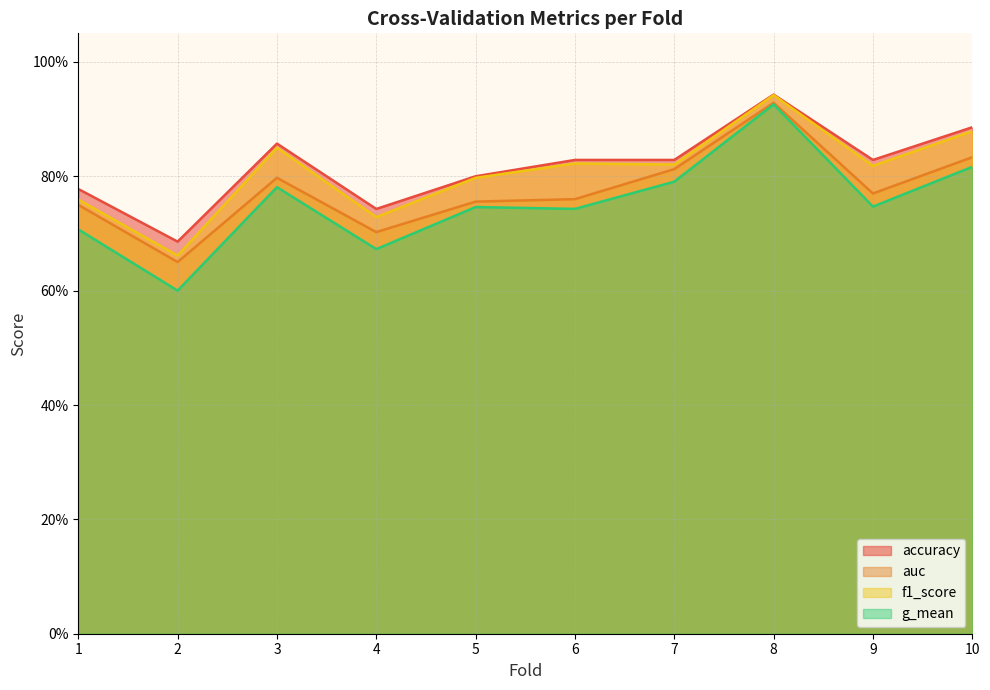

Reading left to right, list all the values displayed in this chart.

accuracy: 0.8	0.7	0.9	0.7	0.8	0.8	0.8	0.9	0.8	0.9
auc: 0.8	0.7	0.8	0.7	0.8	0.8	0.8	0.9	0.8	0.8
f1_score: 0.8	0.7	0.9	0.7	0.8	0.8	0.8	0.9	0.8	0.9
g_mean: 0.7	0.6	0.8	0.7	0.7	0.7	0.8	0.9	0.7	0.8